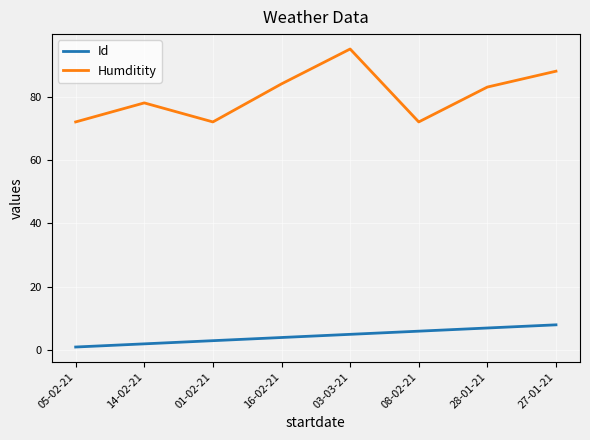

Where is the first local minimum for Humditity?

01-02-21